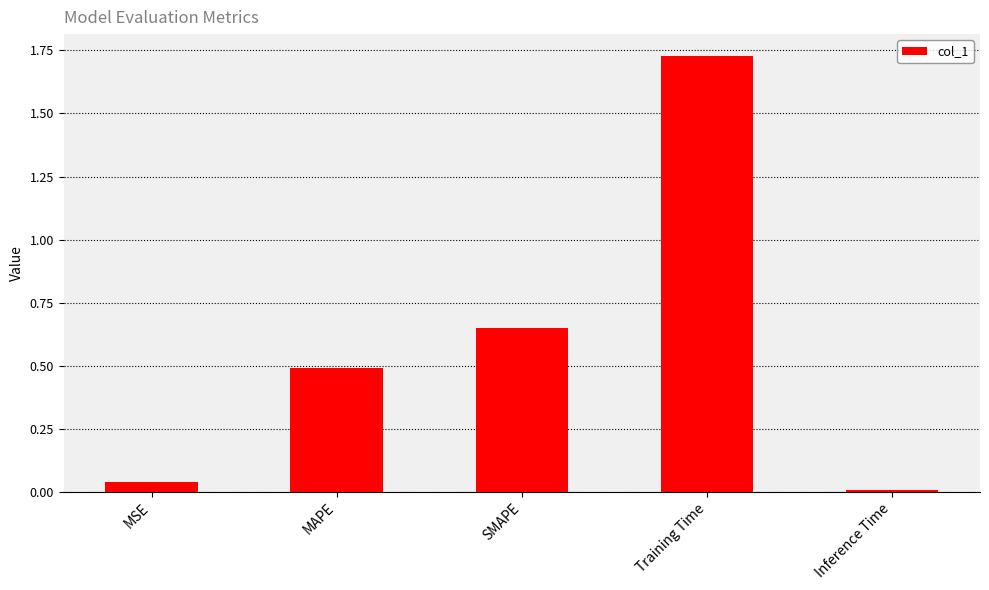

What is the sum of all values?

2.9